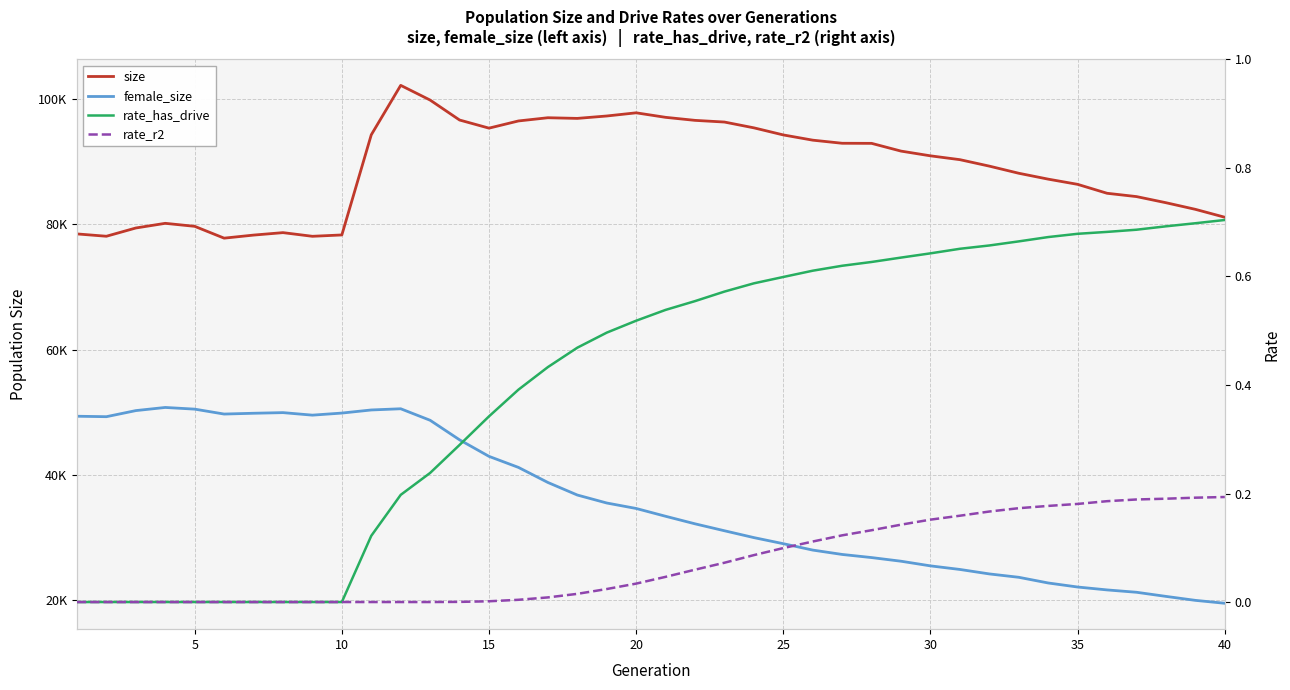

Reading left to right, transcribe all the data shown in this chart.

size: 78486.0	78113.0	79433.0	80180.0	79699.0	77809.0	78298.0	78691.0	78105.0	78321.0	94331.0	102237.0	99884.0	96696.0	95397.0	96546.0	97061.0	96955.0	97339.0	97847.0	97125.0	96641.0	96372.0	95446.0	94311.0	93475.0	92979.0	92965.0	91726.0	90970.0	90357.0	89324.0	88184.0	87243.0	86411.0	84984.0	84454.0	83475.0	82416.0	81150.0
female_size: 49336.0	49264.0	50238.0	50741.0	50472.0	49686.0	49813.0	49914.0	49511.0	49843.0	50339.0	50532.0	48689.0	45565.0	42921.0	41156.0	38749.0	36741.0	35465.0	34590.0	33343.0	32136.0	31027.0	29933.0	28958.0	27937.0	27239.0	26740.0	26156.0	25413.0	24840.0	24126.0	23587.0	22678.0	22032.0	21569.0	21193.0	20534.0	19899.0	19434.0
rate_has_drive: 0.0	0.0	0.0	0.0	0.0	0.0	0.0	0.0	0.0	0.0	0.1	0.2	0.2	0.3	0.3	0.4	0.4	0.5	0.5	0.5	0.5	0.6	0.6	0.6	0.6	0.6	0.6	0.6	0.6	0.6	0.7	0.7	0.7	0.7	0.7	0.7	0.7	0.7	0.7	0.7
rate_r2: 0.0	0.0	0.0	0.0	0.0	0.0	0.0	0.0	0.0	0.0	0.0	0.0	0.0	0.0	0.0	0.0	0.0	0.0	0.0	0.0	0.0	0.1	0.1	0.1	0.1	0.1	0.1	0.1	0.1	0.2	0.2	0.2	0.2	0.2	0.2	0.2	0.2	0.2	0.2	0.2